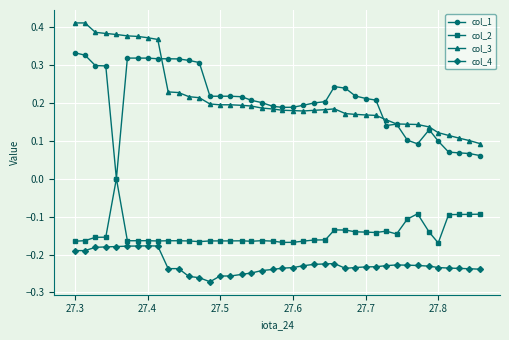

True or false: col_2 and col_3 cross at least once.

False